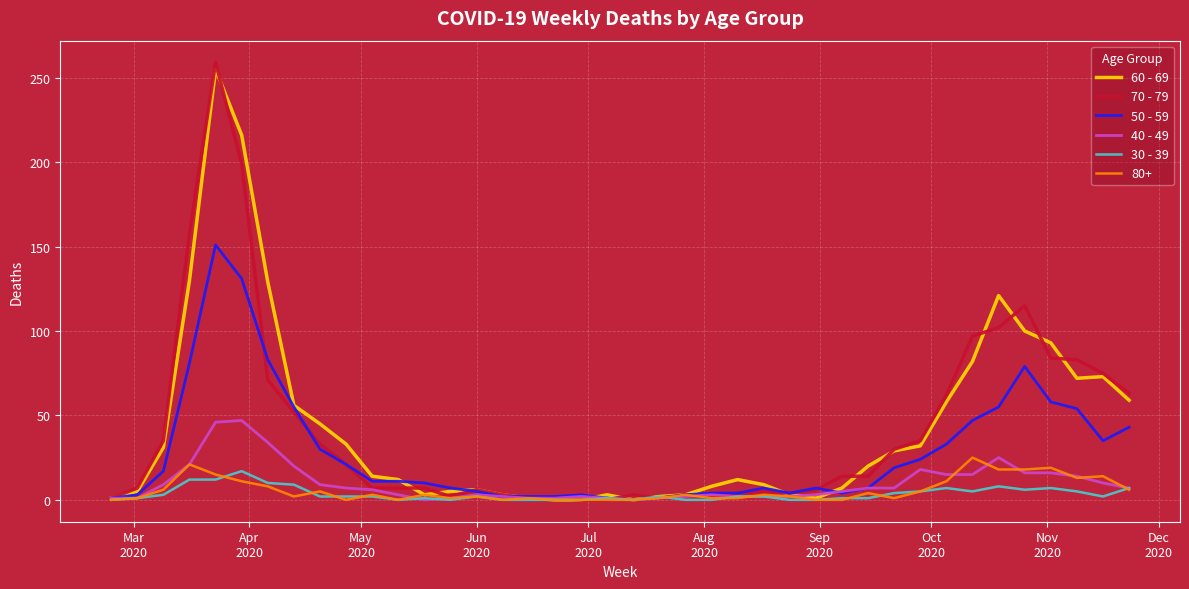

What is the greatest value displayed?

259